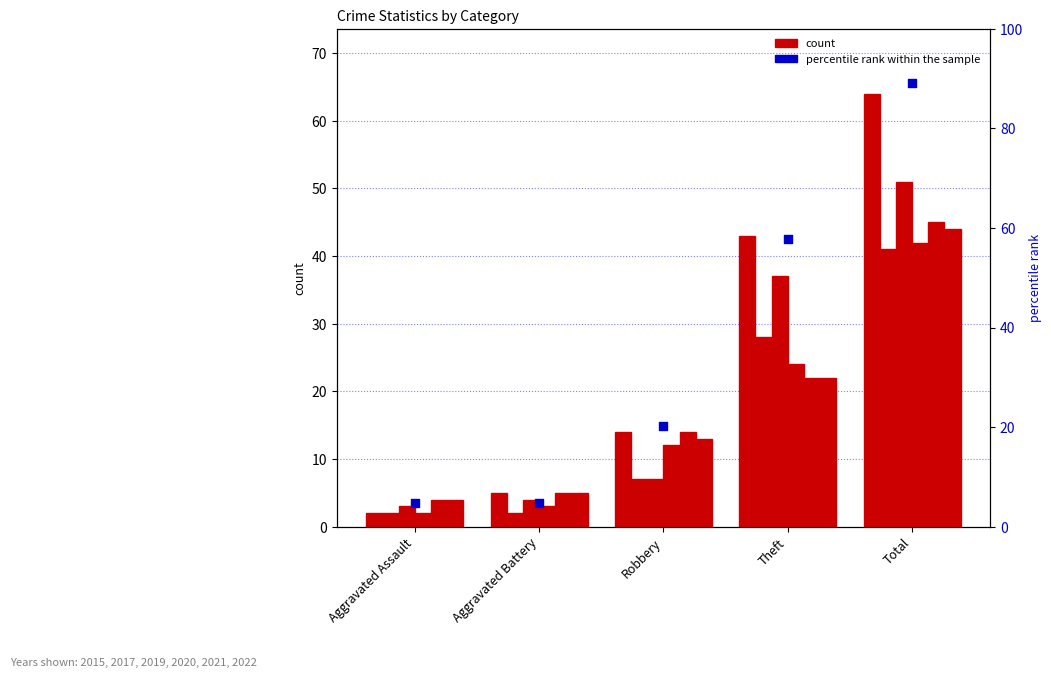

Approximately how many times larger is the value at Theft compared to Aggravated Assault?

12.3